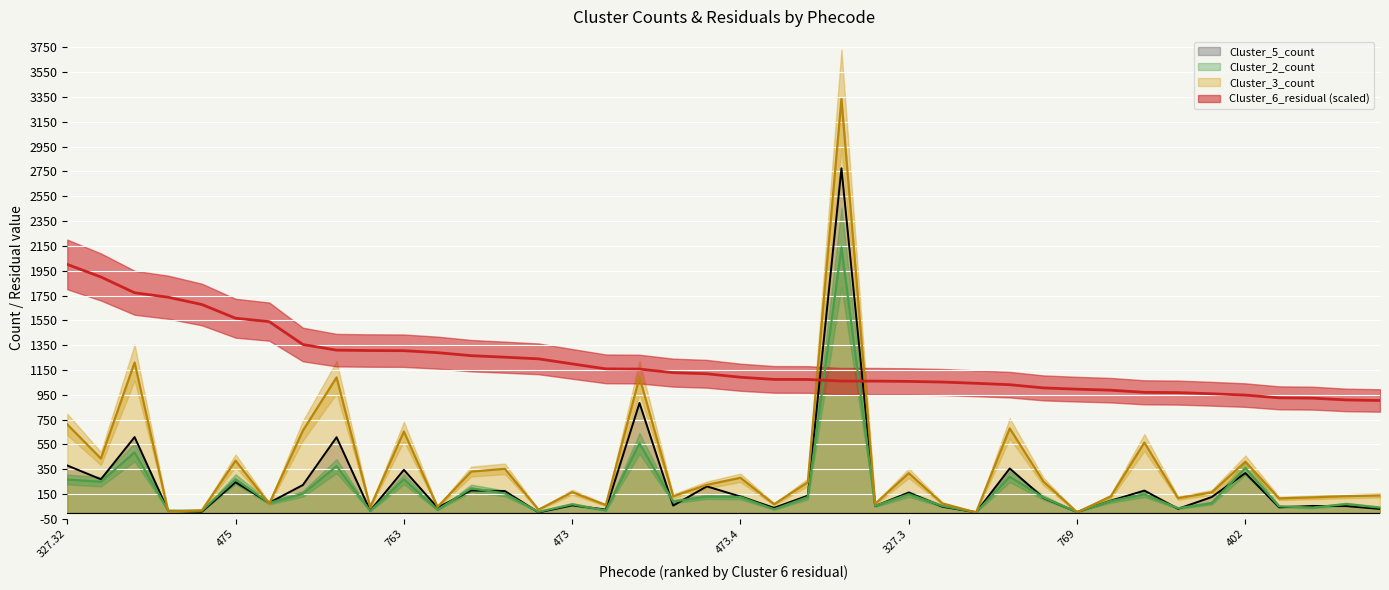

Reading left to right, transcribe all the data shown in this chart.

Cluster_2_count: 327.32=267.0	472=249.0	495=486.0	938.2=16.0	473.1=15.0	475=269.0	245.21=79.0	495.2=152.0	512.9=375.0	333.4=14.0	763=269.0	193=23.0	464=196.0	765=155.0	504.1=6.0	473=67.0	332=18.0	476=558.0	300.9=89.0	702.2=130.0	473.4=126.0	327.1=27.0	722.1=126.0	401.1=2138.0	695.3=54.0	327.3=149.0	242.1=54.0	228.1=3.0	721.1=290.0	530.14=122.0	769=5.0	173=94.0	496=148.0	340.1=36.0	244.1=77.0	402=360.0	930=51.0	715.1=41.0	564.1=69.0	504=41.0
Cluster_3_count: 327.32=711.0	472=436.0	495=1210.0	938.2=8.0	473.1=19.0	475=419.0	245.21=73.0	495.2=661.0	512.9=1090.0	333.4=44.0	763=654.0	193=46.0	464=331.0	765=353.0	504.1=24.0	473=165.0	332=61.0	476=1091.0	300.9=132.0	702.2=224.0	473.4=281.0	327.1=68.0	722.1=245.0	401.1=3334.0	695.3=71.0	327.3=318.0	242.1=74.0	228.1=2.0	721.1=679.0	530.14=251.0	769=4.0	173=130.0	496=565.0	340.1=117.0	244.1=163.0	402=411.0	930=115.0	715.1=123.0	564.1=133.0	504=139.0
Cluster_5_count: 327.32=380.0	472=269.0	495=609.0	938.2=14.0	473.1=8.0	475=245.0	245.21=80.0	495.2=223.0	512.9=608.0	333.4=16.0	763=345.0	193=41.0	464=179.0	765=174.0	504.1=2.0	473=59.0	332=25.0	476=884.0	300.9=57.0	702.2=212.0	473.4=130.0	327.1=39.0	722.1=137.0	401.1=2775.0	695.3=53.0	327.3=162.0	242.1=48.0	228.1=3.0	721.1=356.0	530.14=119.0	769=5.0	173=96.0	496=178.0	340.1=31.0	244.1=126.0	402=319.0	930=43.0	715.1=54.0	564.1=53.0	504=30.0
Cluster_6_residual: 327.32=2000.4	472=1899.2	495=1772.2	938.2=1736.1	473.1=1677.2	475=1566.9	245.21=1539.5	495.2=1355.0	512.9=1309.6	333.4=1306.4	763=1305.2	193=1289.4	464=1265.1	765=1252.8	504.1=1239.6	473=1198.8	332=1158.8	476=1156.9	300.9=1128.3	702.2=1119.1	473.4=1091.3	327.1=1073.9	722.1=1073.3	401.1=1060.2	695.3=1060.1	327.3=1057.6	242.1=1052.6	228.1=1042.4	721.1=1031.2	530.14=1005.4	769=995.2	173=987.0	496=969.8	340.1=967.5	244.1=958.2	402=947.4	930=925.3	715.1=922.8	564.1=908.3	504=904.0